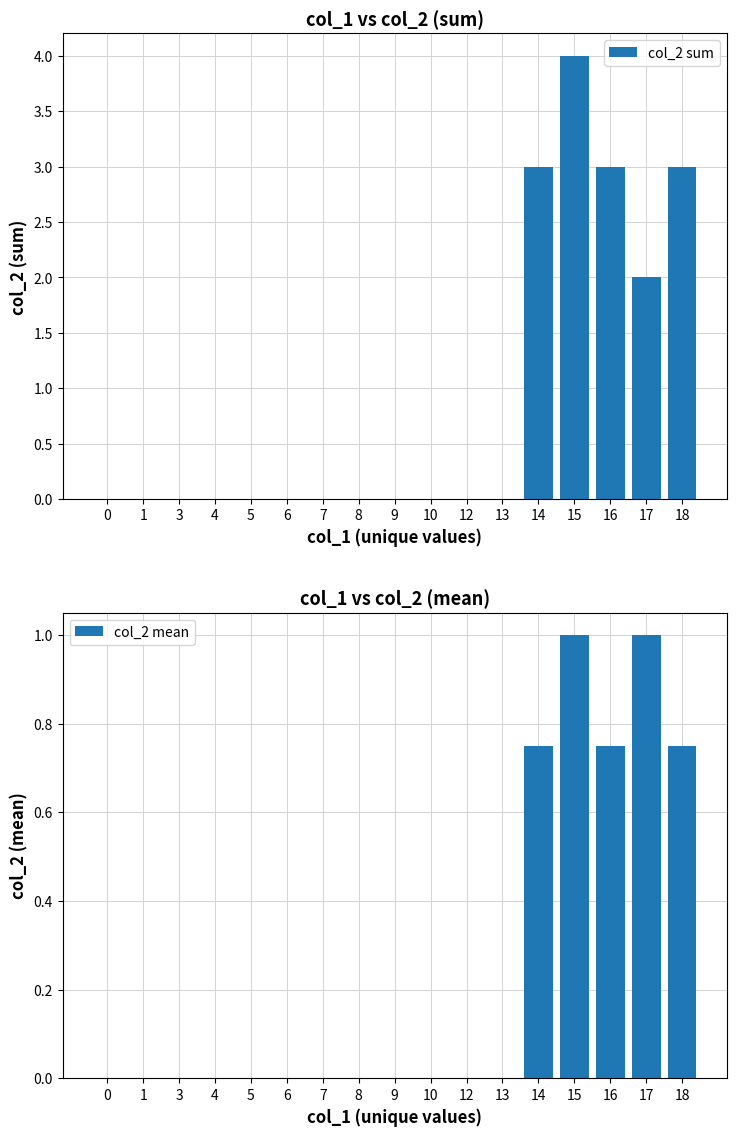

What are all the series names shown in the legend?

col_2 sum, col_2 mean